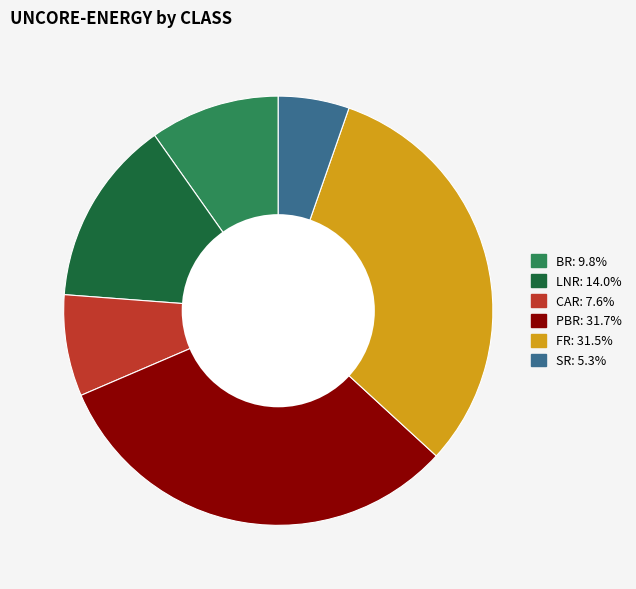

Do FR and CAR together represent more than half of the pie?

No